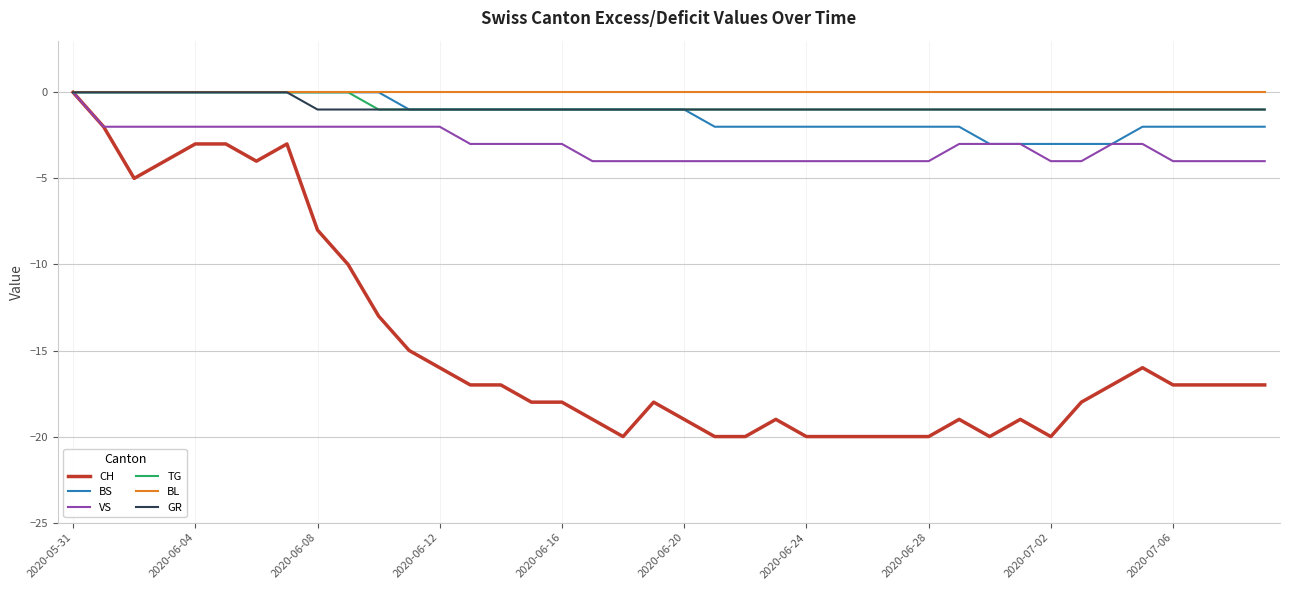

What is the smallest value displayed?

-20